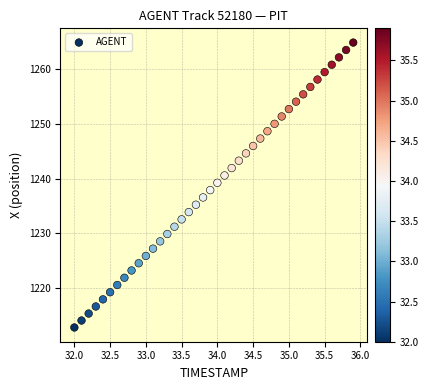

What is the range of Y values (max minus min)?

52.0